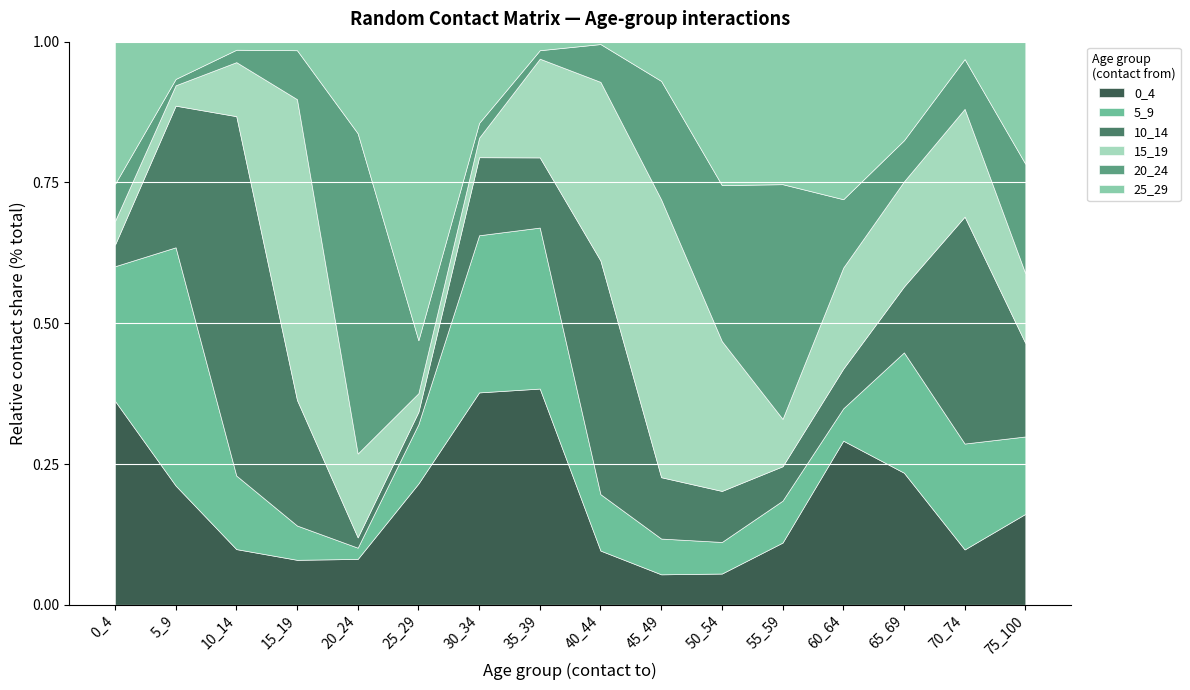

What is the total value across all series at 50_54?

1.0